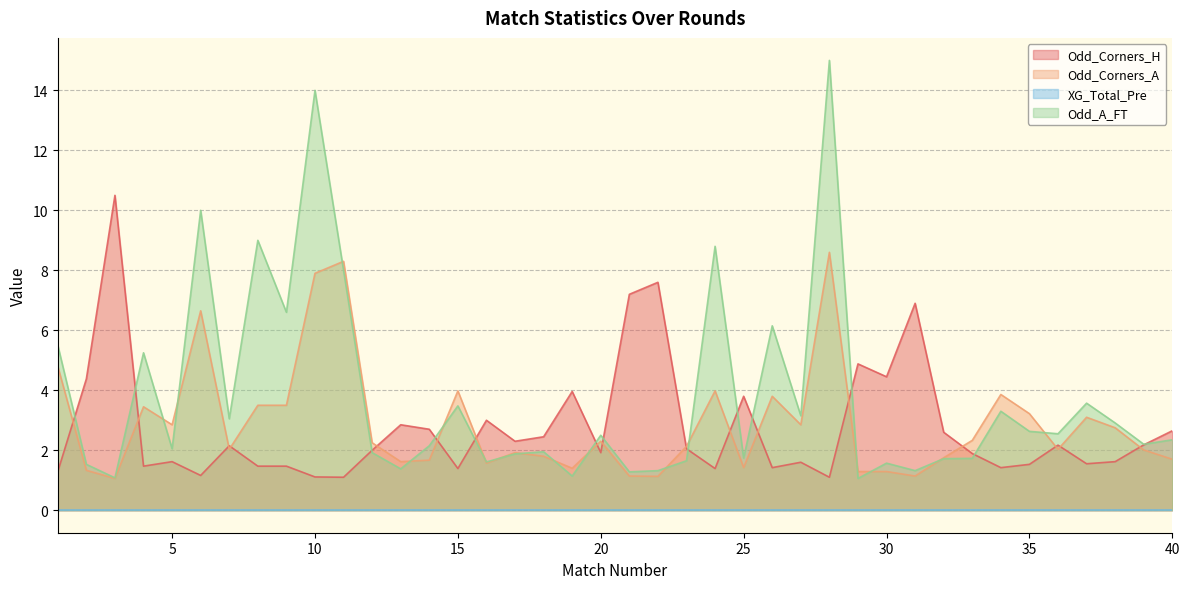

What is the highest value of the Odd_Corners_H series?

10.5